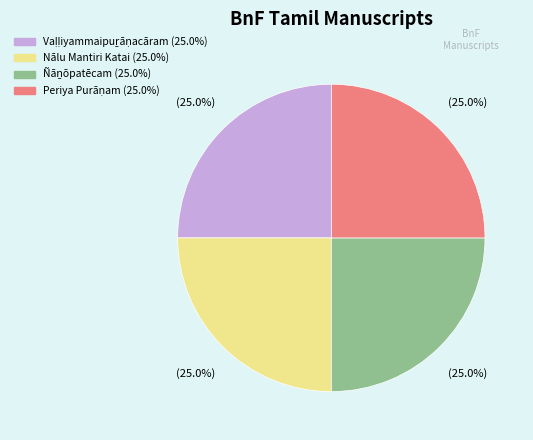

How many slices are in this pie chart?

4